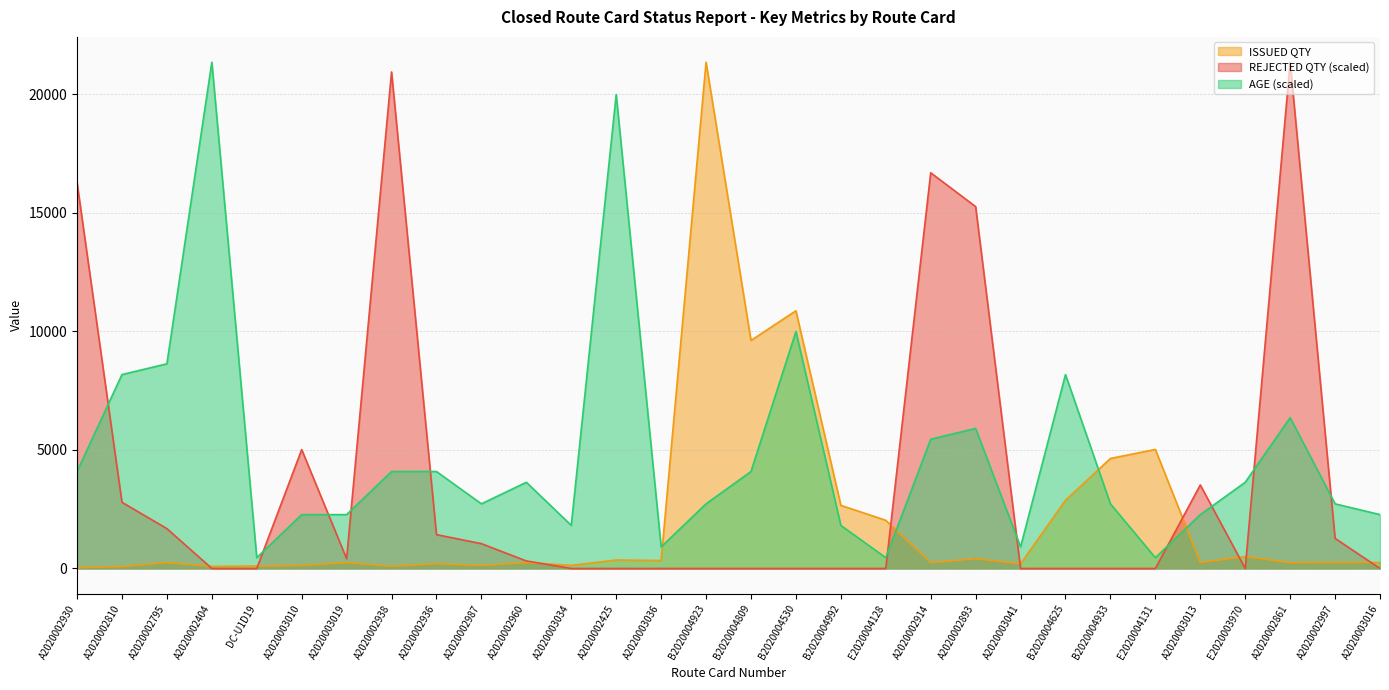

At which category does ISSUED QTY reach its first local valley?

A2020002404